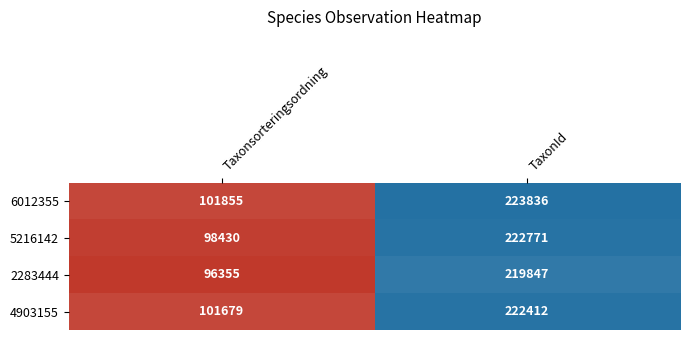

List the series in order of their peak value, highest first.

6012355, 5216142, 4903155, 2283444